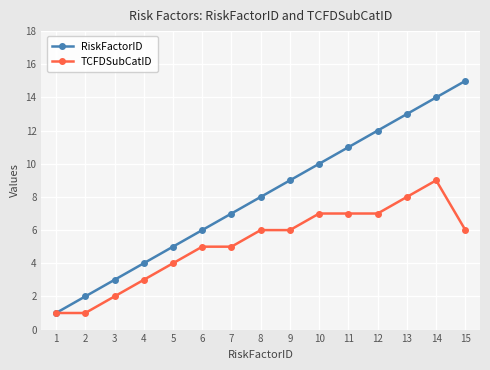

Reading left to right, extract all data points from this chart.

RiskFactorID: 1=1	2=2	3=3	4=4	5=5	6=6	7=7	8=8	9=9	10=10	11=11	12=12	13=13	14=14	15=15
TCFDSubCatID: 1=1	2=1	3=2	4=3	5=4	6=5	7=5	8=6	9=6	10=7	11=7	12=7	13=8	14=9	15=6